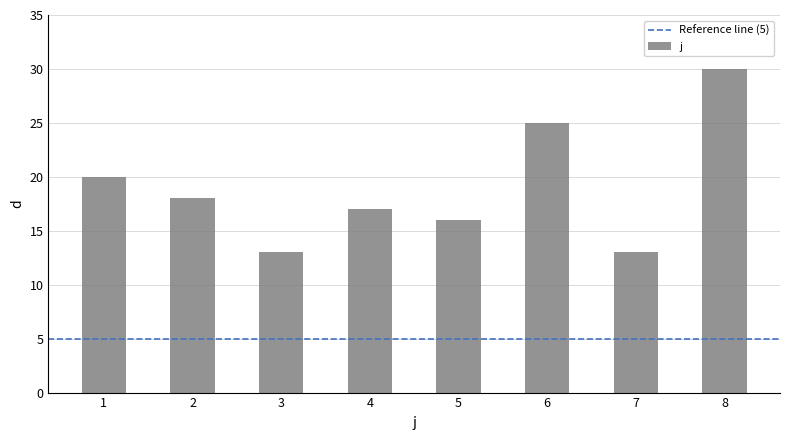

What is the ratio of the value at 2 to the value at 7?

1.4